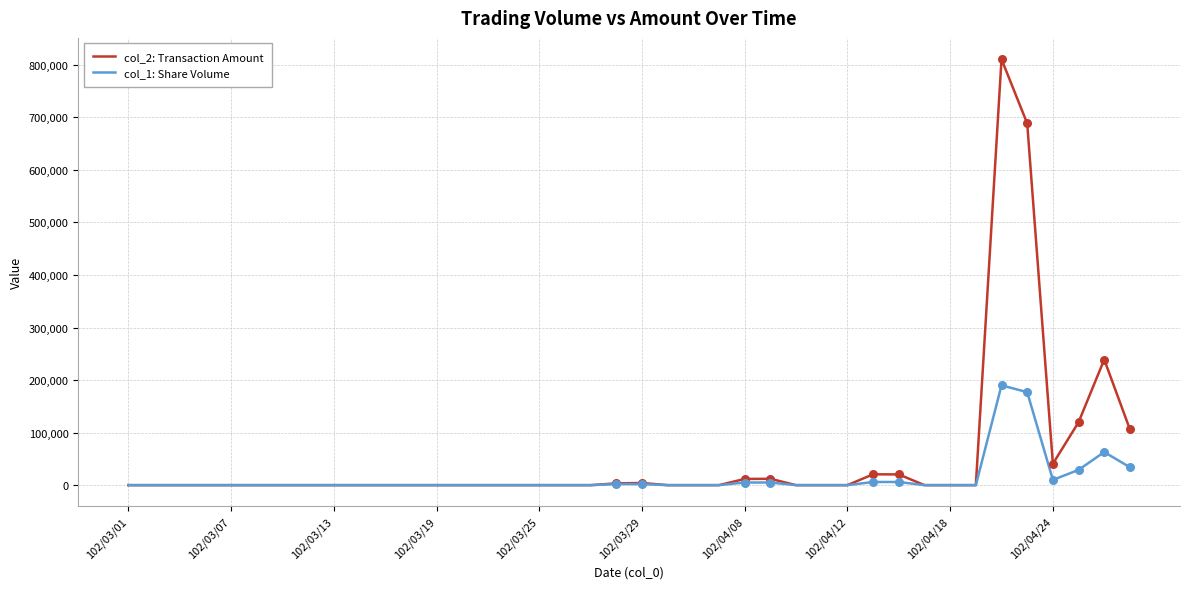

At how many categories does at least one series exceed 607694?

2